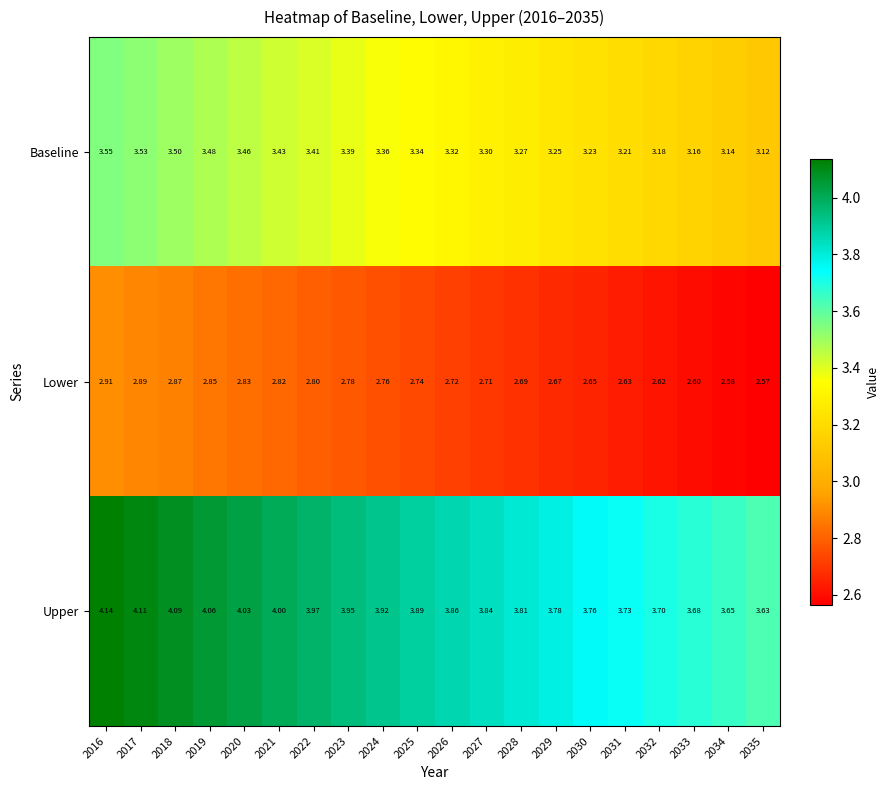

List the series in order of their overall mean, highest first.

Upper, Baseline, Lower